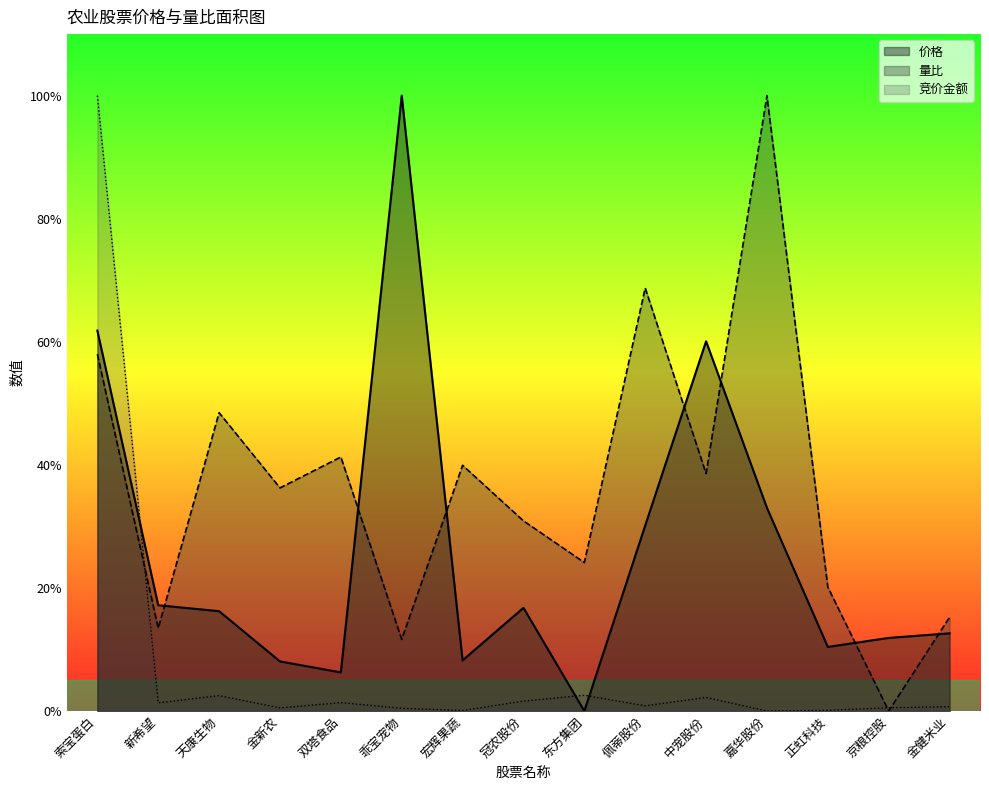

The 量比 series shows 0.2 at 金健米业. True or false?

True